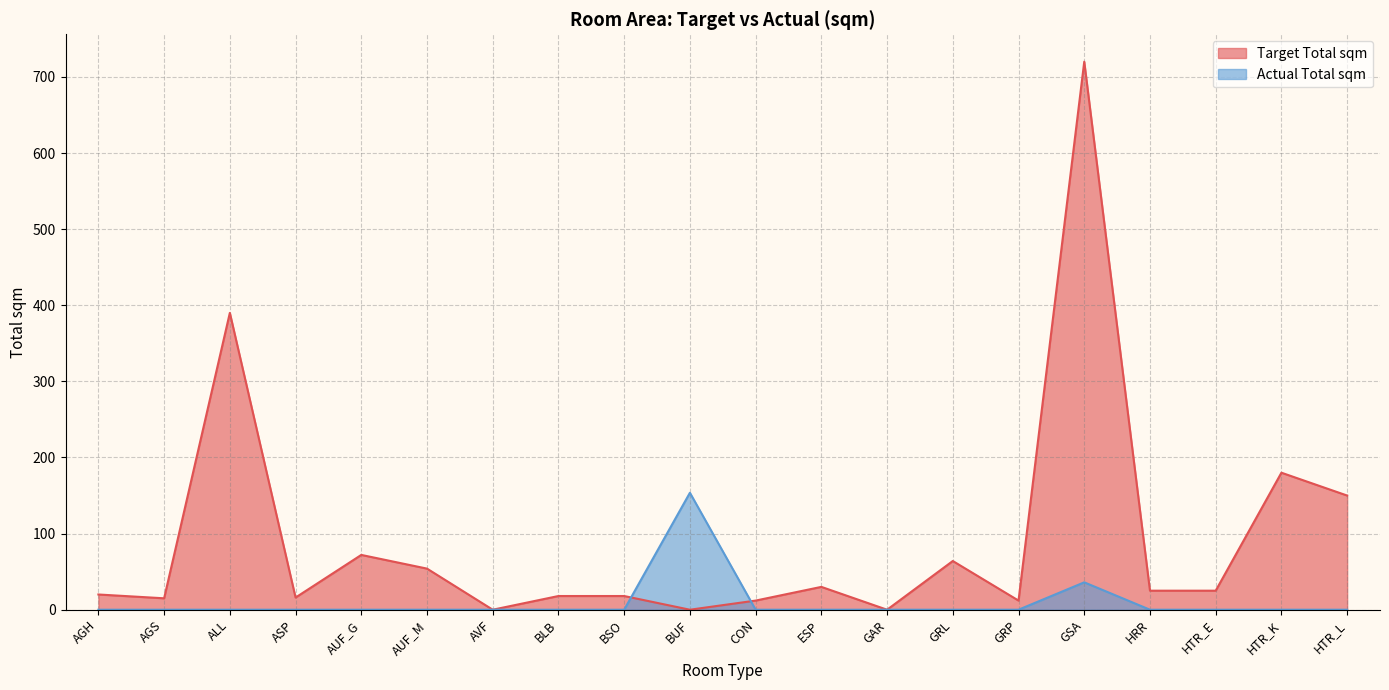

What are all the series names shown in the legend?

Target Total sqm, Actual Total sqm